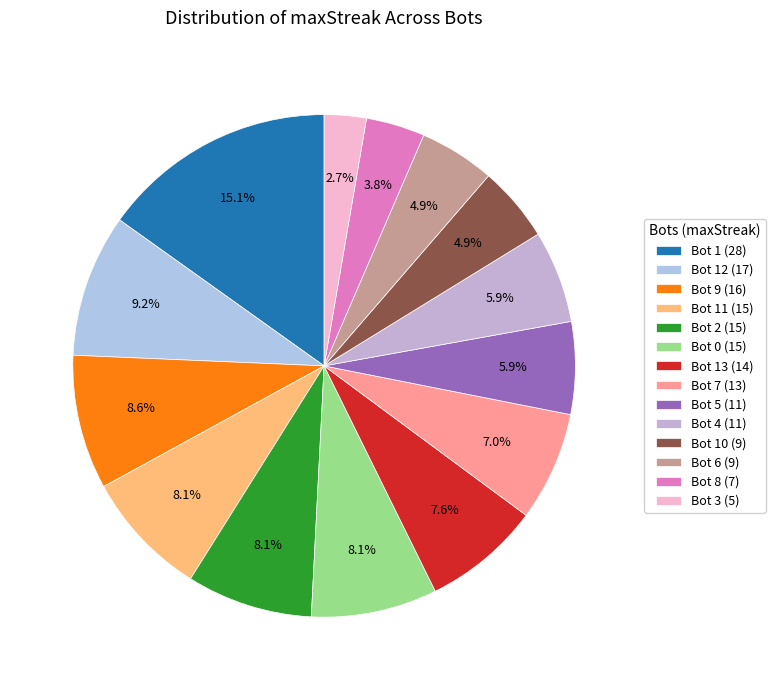

Count the number of slices in the pie.

14